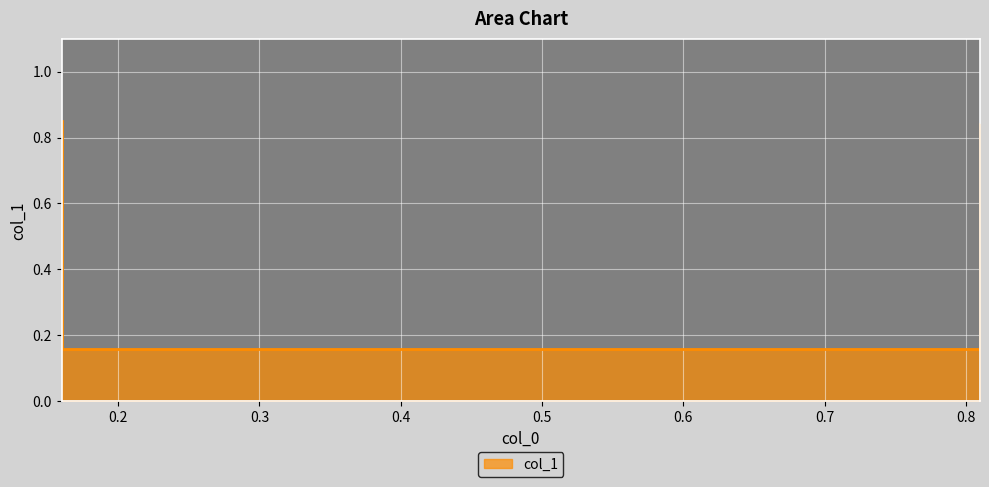

List the labels in order of value, smallest first.

0.16, 0.81, 0.81, 0.16